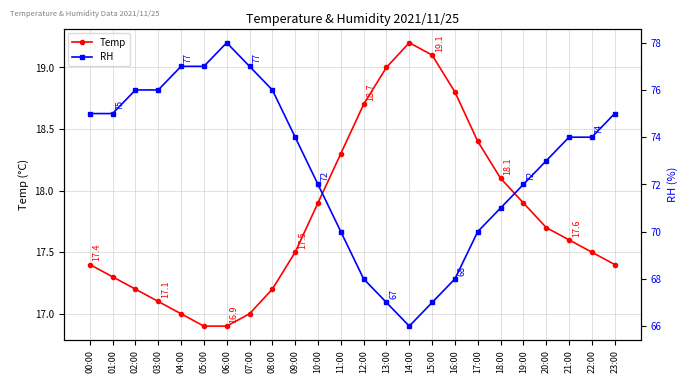

Where is the first local maximum for Temp?

14:00